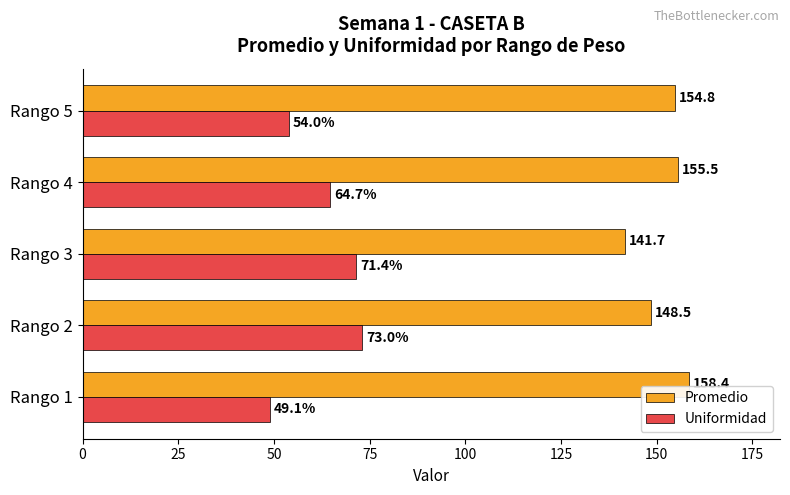

True or false: Promedio has a value of 155.5 at Rango 4.

True